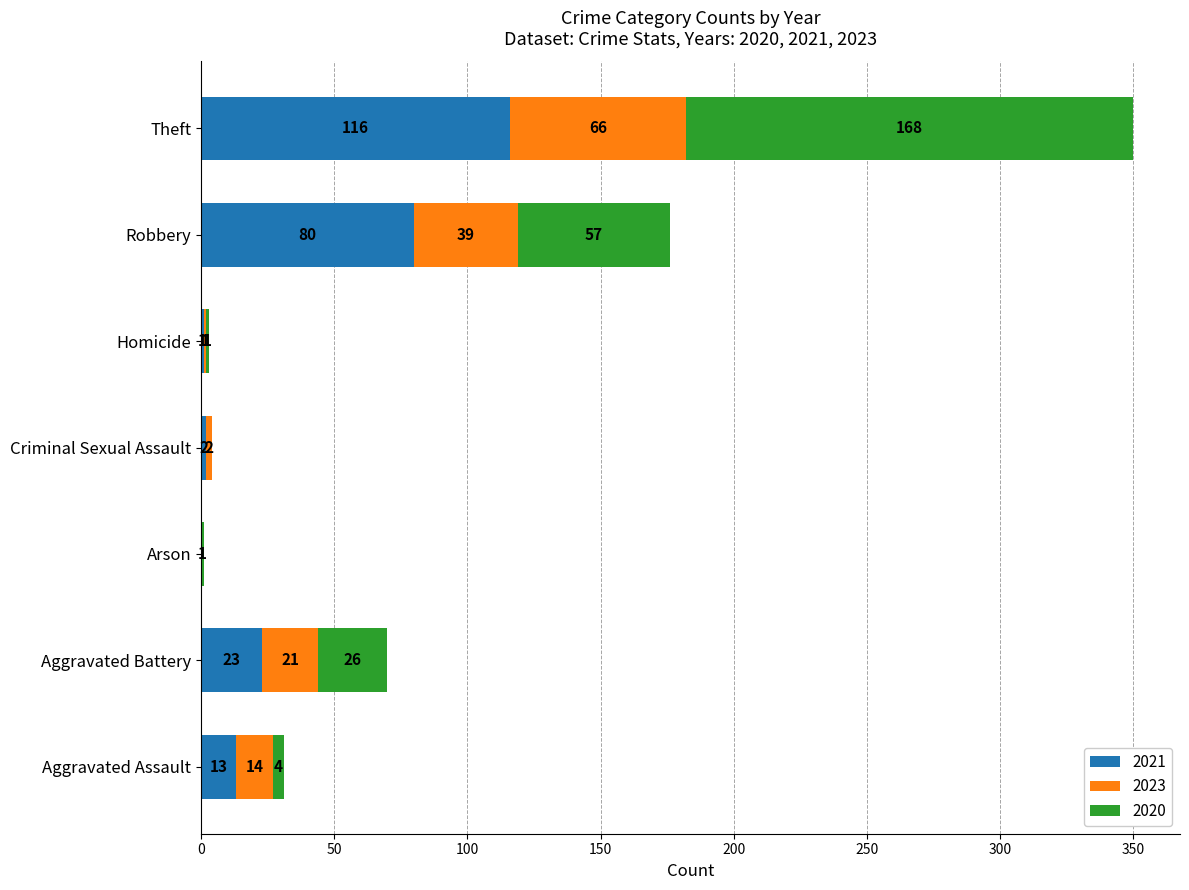

At which category is the sum across all series the highest?

Theft